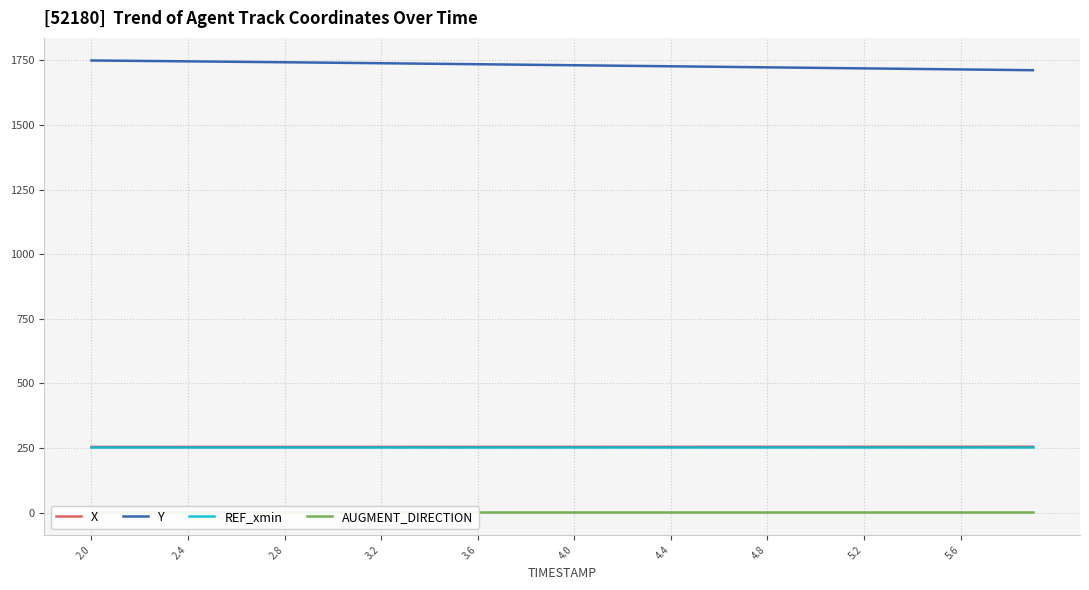

What is the minimum value for X?

254.2